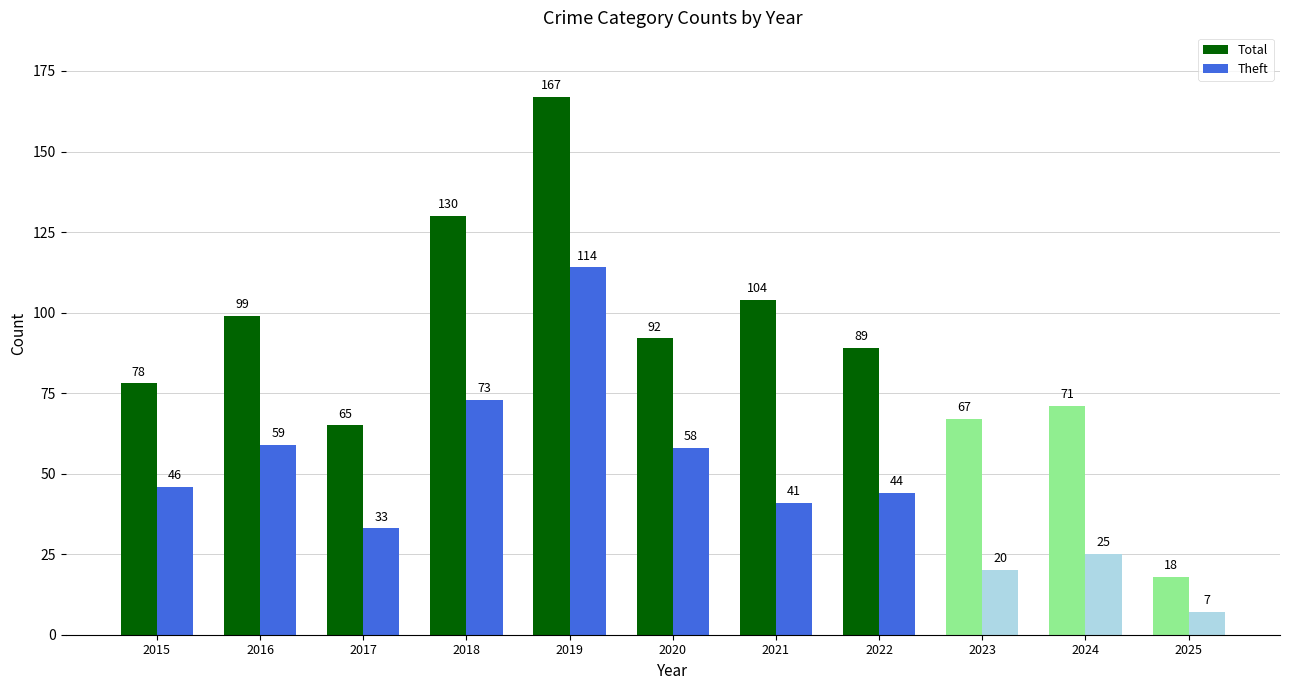

At which label does Theft first exceed 44?

2015